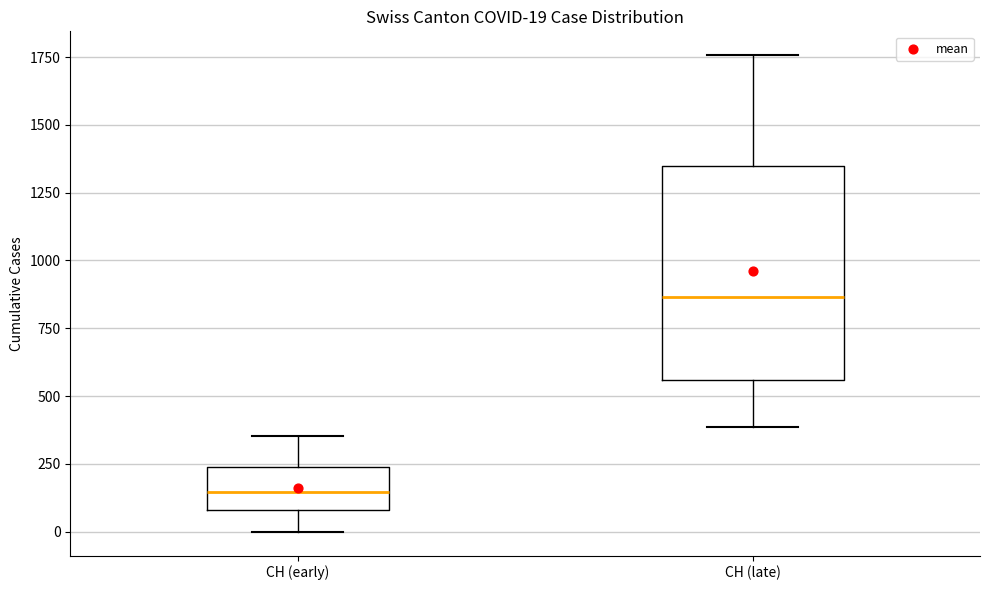

Which box has the highest median line?

CH (late)